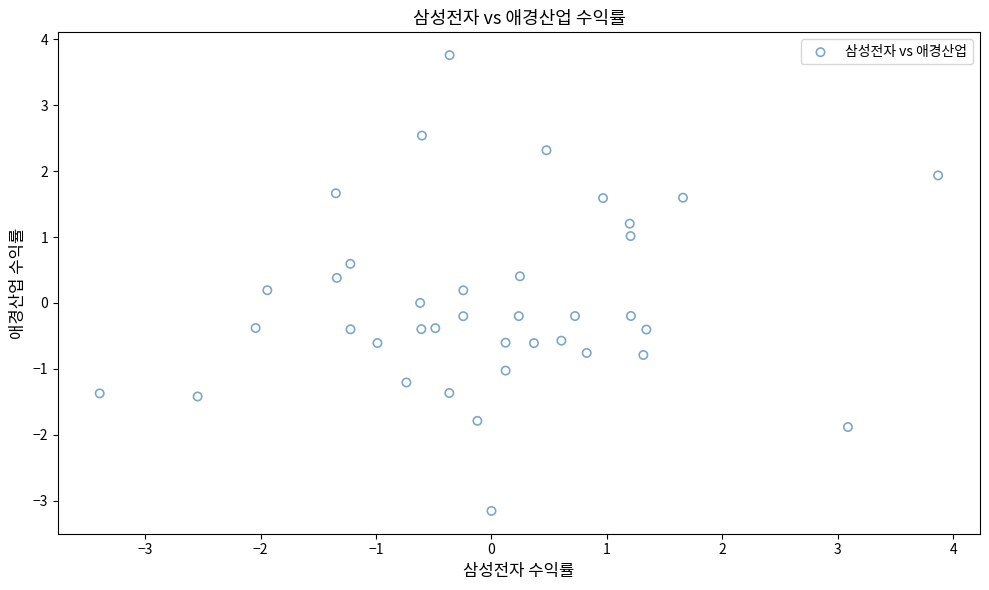

What is the range of Y values (max minus min)?

6.9